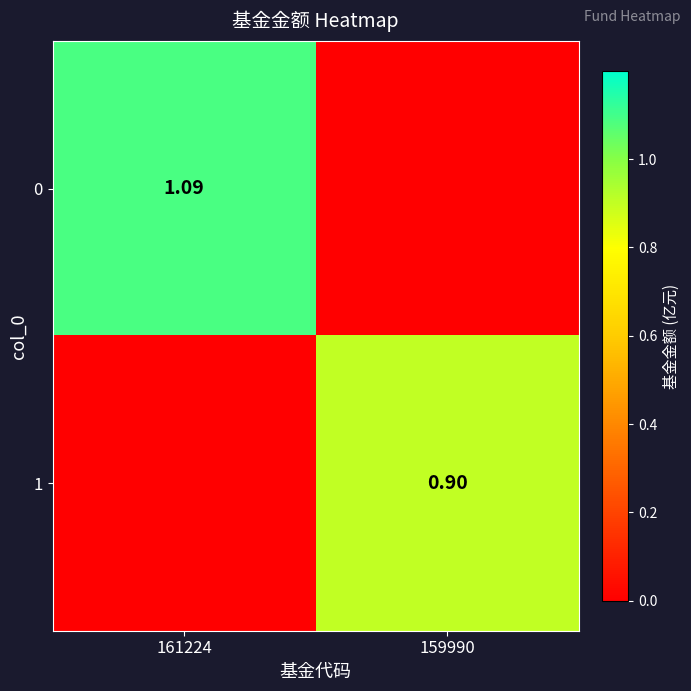

Where does the 0 series first go above 1?

161224